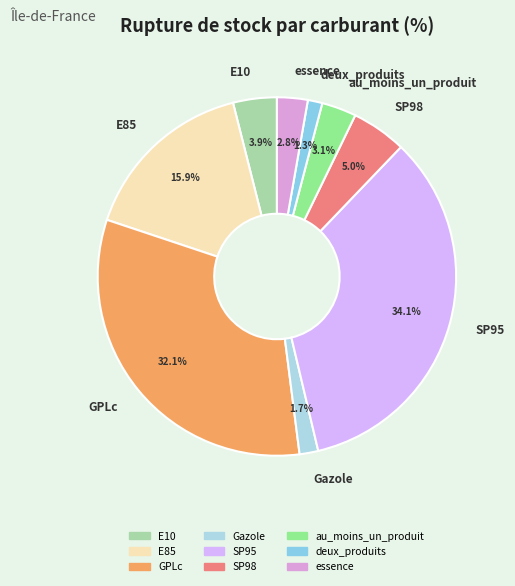

How many segments does this pie chart have?

9